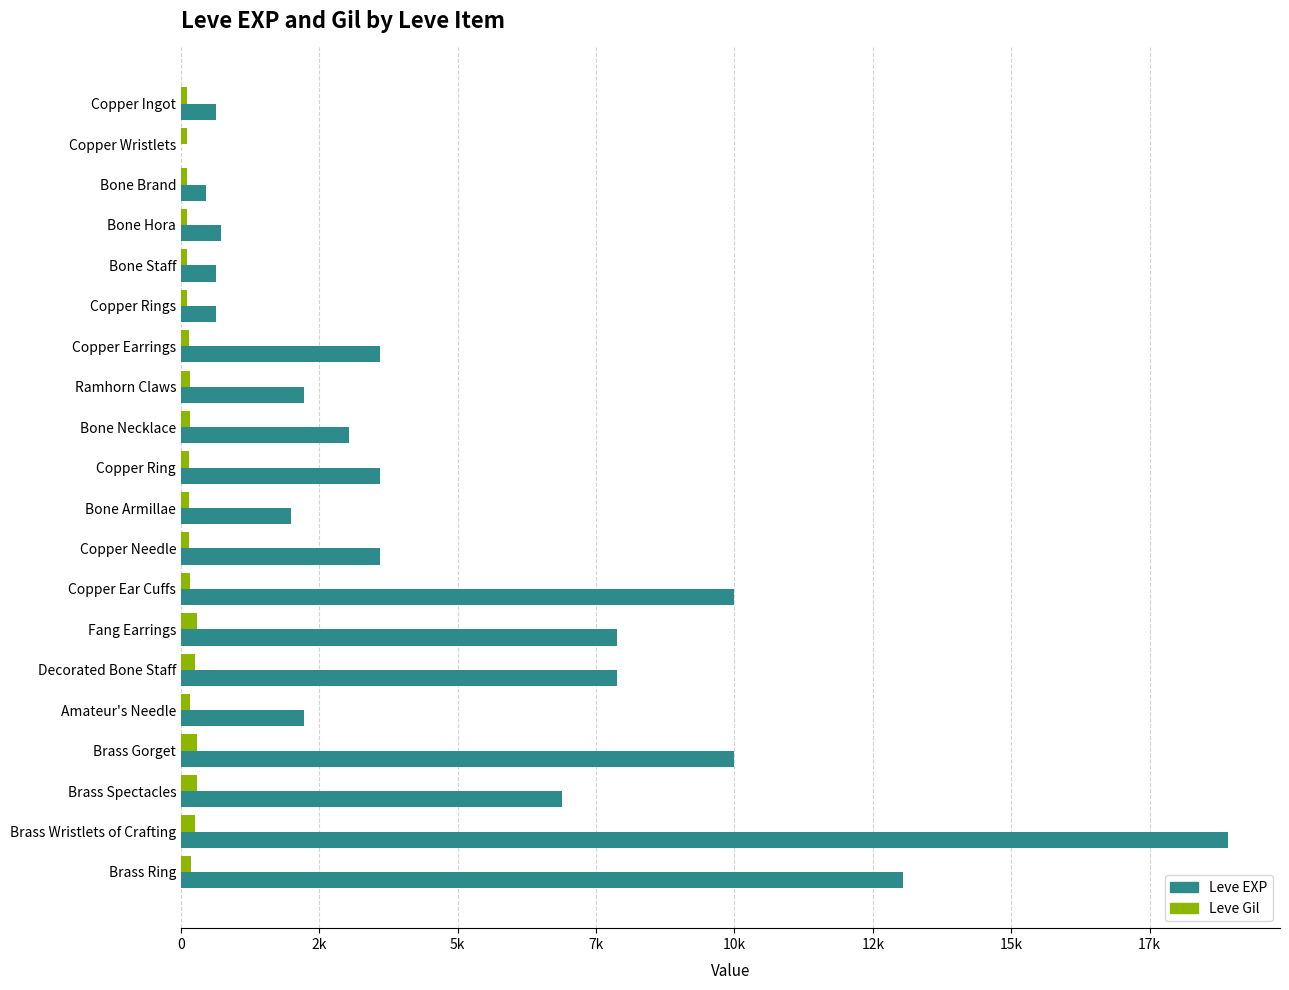

What is the difference between the maximum and minimum values in the Leve Gil series?

181